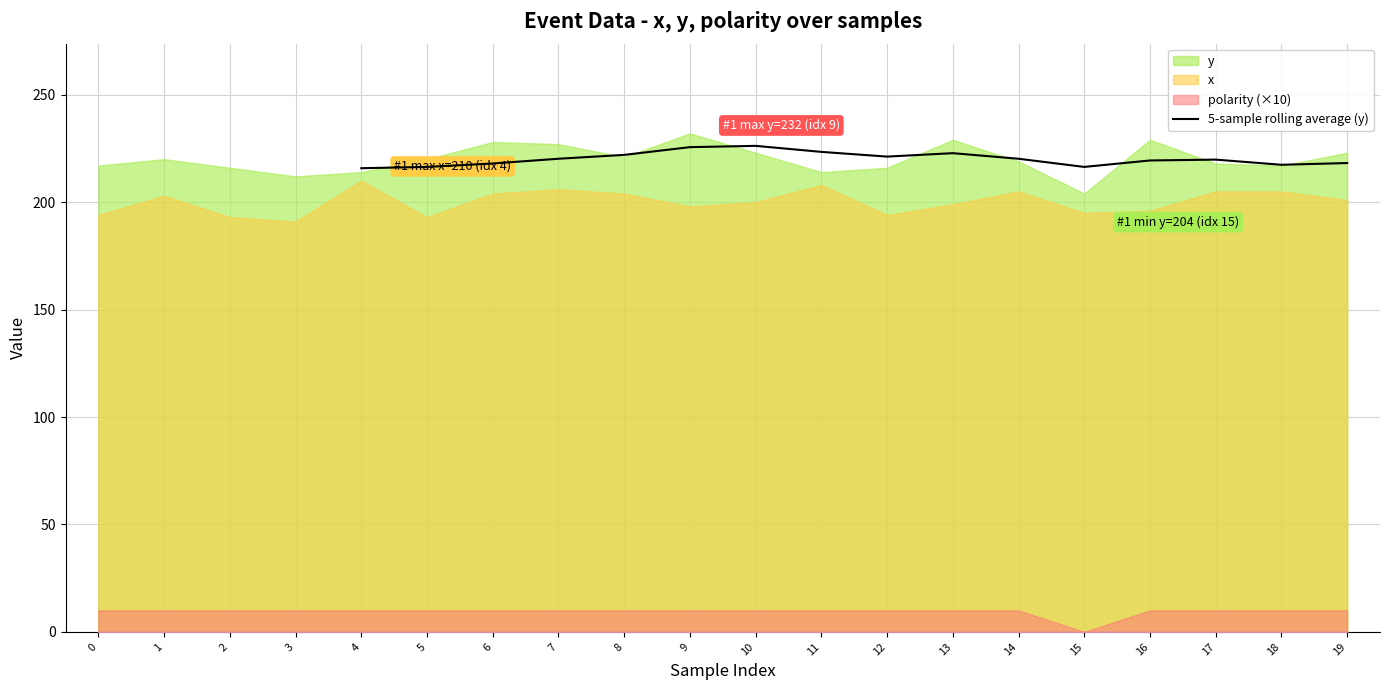

How many lines are shown in the chart?

1